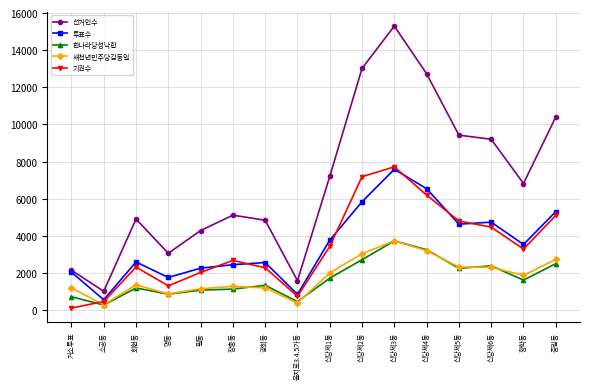

Does the chart display data point markers on the line(s)?

Yes